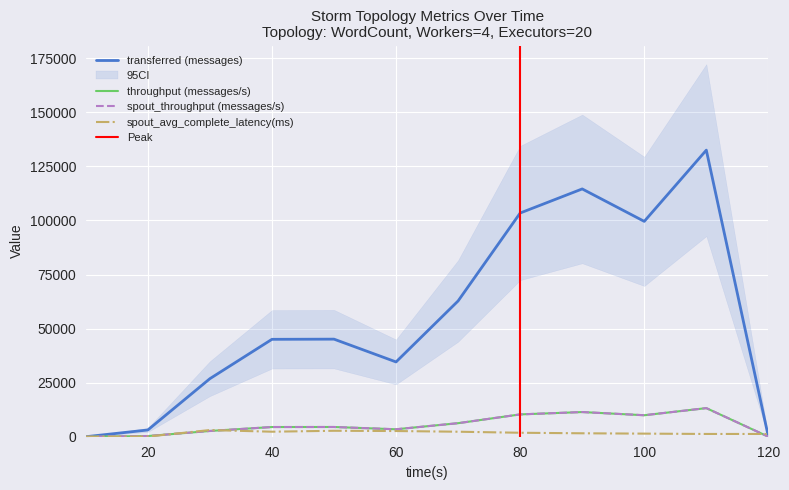

Reading left to right, what are all the values shown in this chart?

transferred (messages): 10=0.0	20=3120.0	30=26840.0	40=45040.0	50=45120.0	60=34580.0	70=62780.0	80=103440.0	90=114580.0	100=99580.0	110=132520.0	120=0.0
throughput (messages/s): 10=0.0	20=309.0	30=2660.0	40=4483.0	50=4498.0	60=3443.0	70=6261.0	80=10322.0	90=11407.0	100=9932.0	110=13224.0	120=0.0
spout_transferred (messages): 10=0.0	20=309.0	30=2660.0	40=4483.0	50=4498.0	60=3443.0	70=6261.0	80=10322.0	90=11407.0	100=9932.0	110=13224.0	120=0.0
spout_avg_complete_latency(ms): 10=0.0	20=69.1	30=3087.7	40=2319.6	50=2750.8	60=2632.3	70=2313.3	80=1833.6	90=1587.8	100=1431.1	110=1277.7	120=1277.7